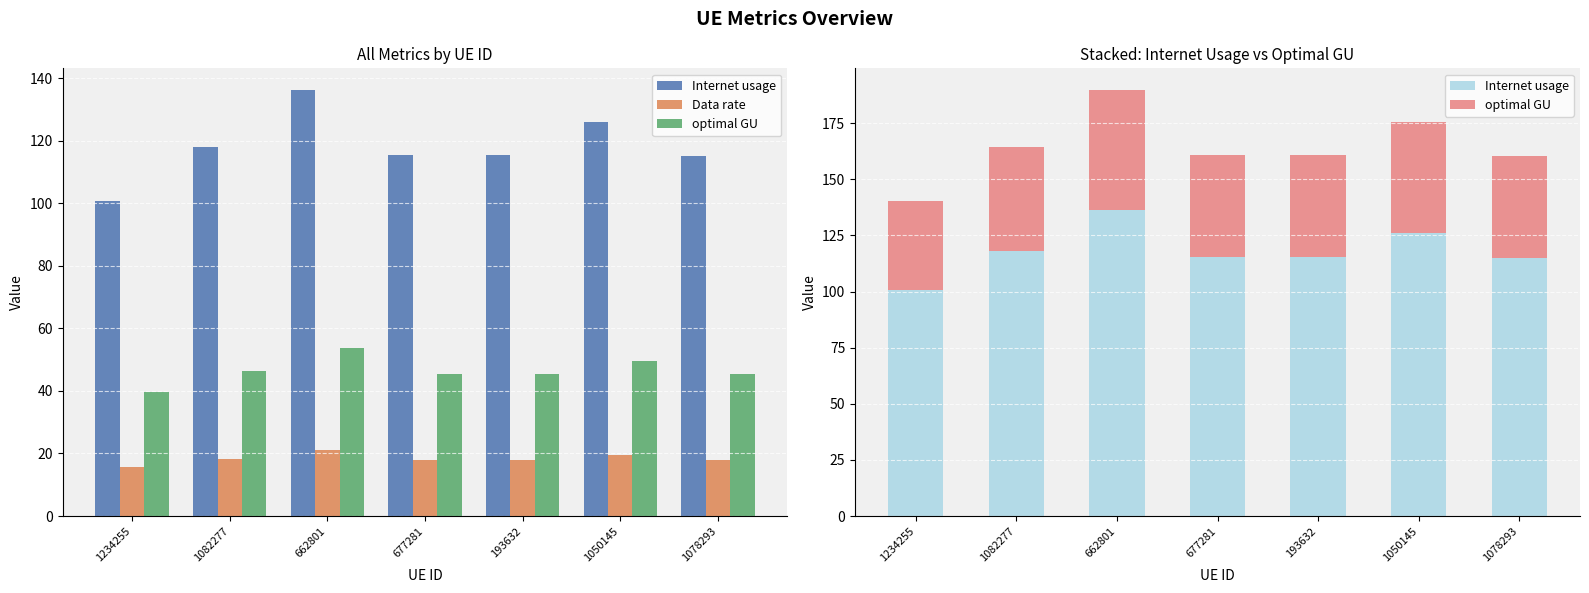

List the labels in order of optimal GU value, smallest first.

1234255, 1078293, 677281, 193632, 1082277, 1050145, 662801